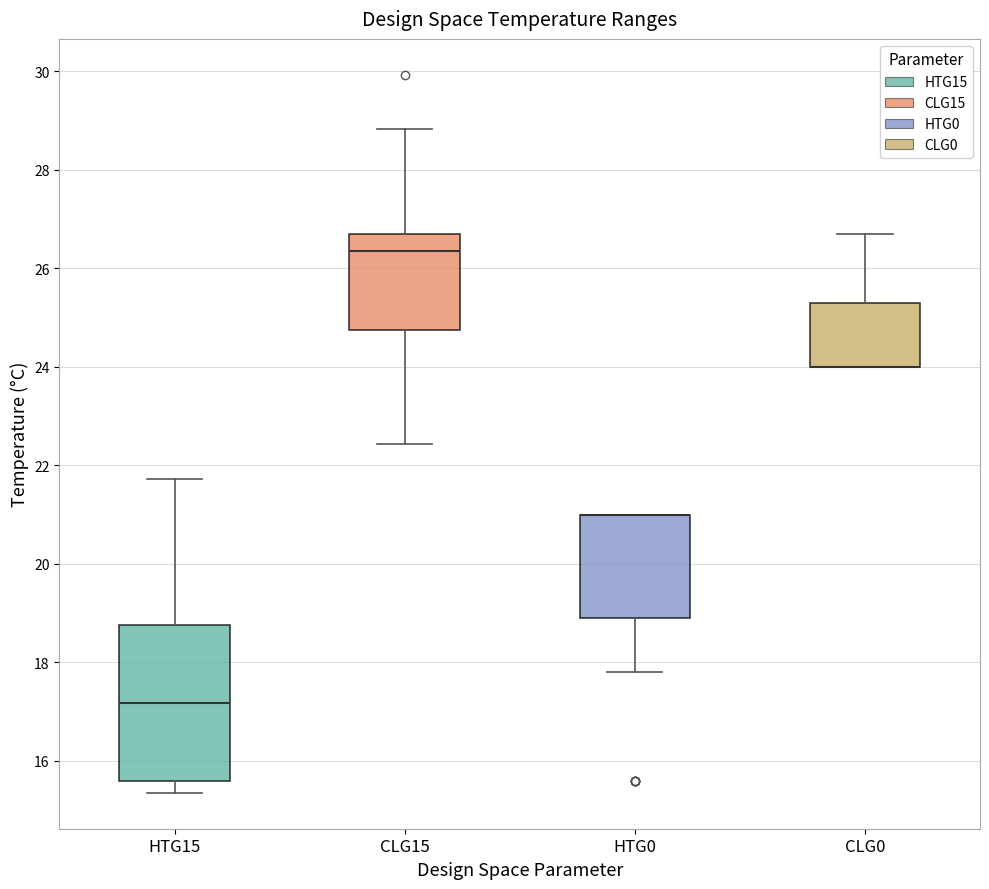

Reading left to right, read every box against the y-axis: the position of its median line, the range the box covers, and the ends of its whiskers. The values are not printed on the chart, so give them approximately, as read against the axis.

HTG15: median 17.2, box 15.6 to 18.8, whiskers 15.4 to 21.8
CLG15: median 26.4, box 24.8 to 26.8, whiskers 22.4 to 28.8
HTG0: median 21.0 (drawn on the box's upper edge), box 19.0 to 21.0, whiskers 17.8 to 21.0
CLG0: median 24.0 (drawn on the box's lower edge), box 24.0 to 25.4, whiskers 24.0 to 26.8